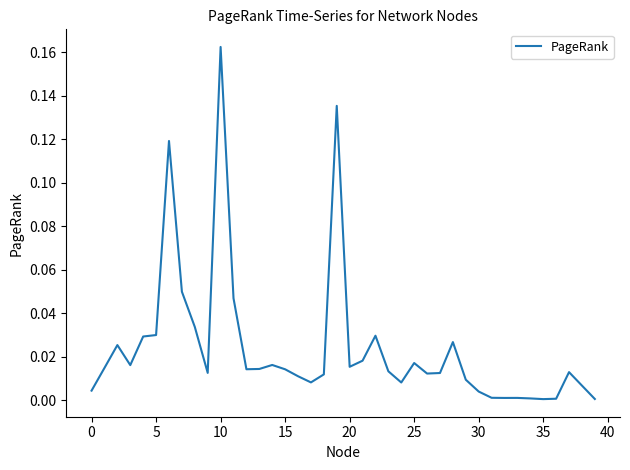

Reading right to left, transcribe all the data shown in this chart.

0.0	0.0	0.0	0.0	0.0	0.0	0.0	0.0	0.0	0.0	0.0	0.0	0.0	0.0	0.0	0.0	0.0	0.0	0.0	0.0	0.1	0.0	0.0	0.0	0.0	0.0	0.0	0.0	0.0	0.2	0.0	0.0	0.0	0.1	0.0	0.0	0.0	0.0	0.0	0.0